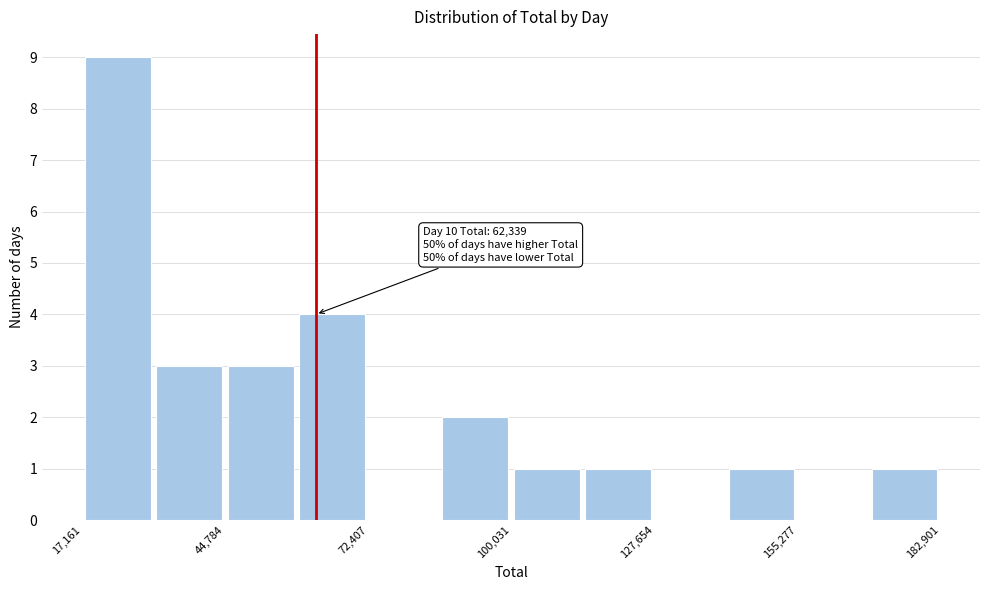

Read against the x-axis, roughly where is the centre of the tallest bar?

25000